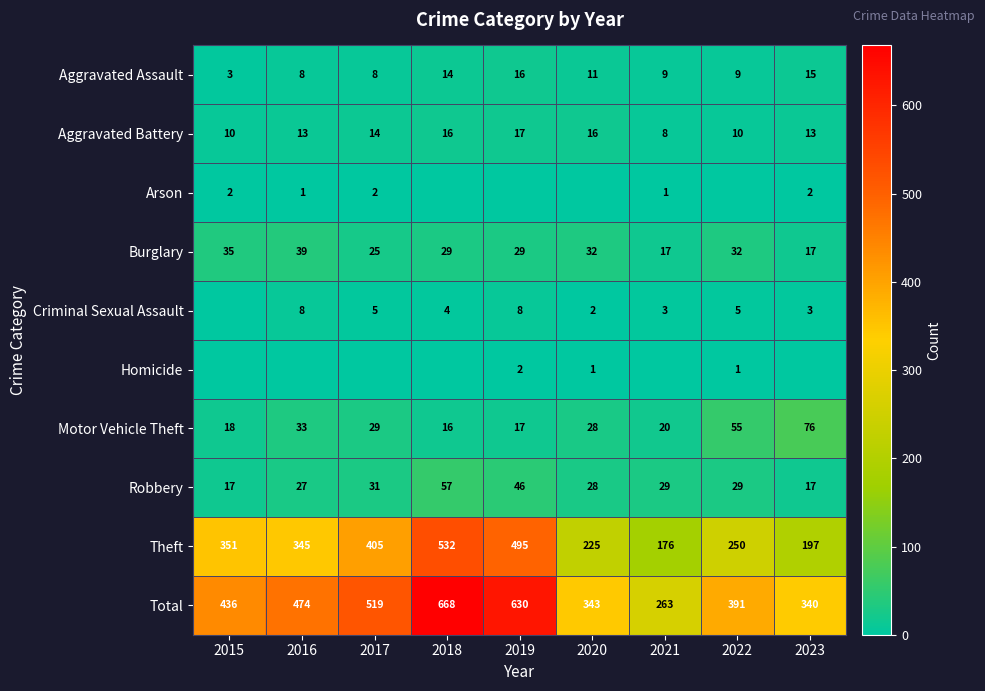

What value does the Aggravated Battery series have at 2022?

10